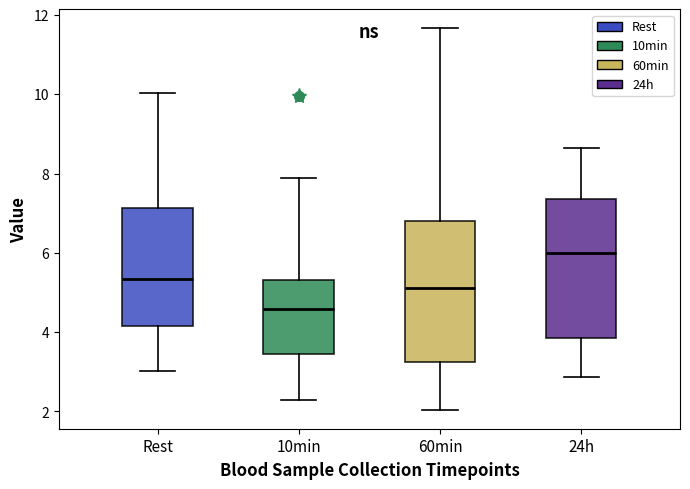

Reading left to right, read every box against the y-axis: the position of its median line, the range the box covers, and the ends of its whiskers. The values are not printed on the chart, so give them approximately, as read against the axis.

Rest: median 5.4, box 4.2 to 7.2, whiskers 3.0 to 10.0
10min: median 4.6, box 3.4 to 5.4, whiskers 2.2 to 7.8
60min: median 5.2, box 3.2 to 6.8, whiskers 2.0 to 11.6
24h: median 6.0, box 3.8 to 7.4, whiskers 2.8 to 8.6